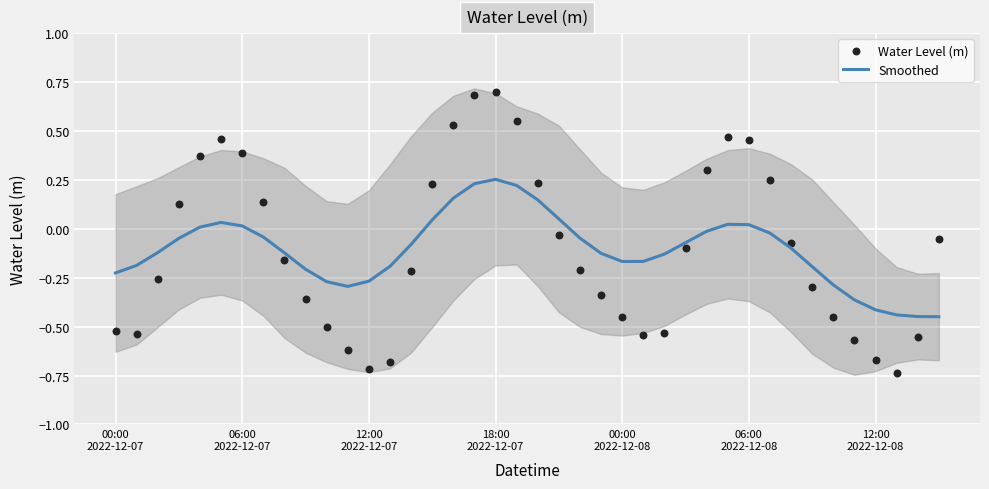

Which series has the widest spread of Y values?

Water Level (m)